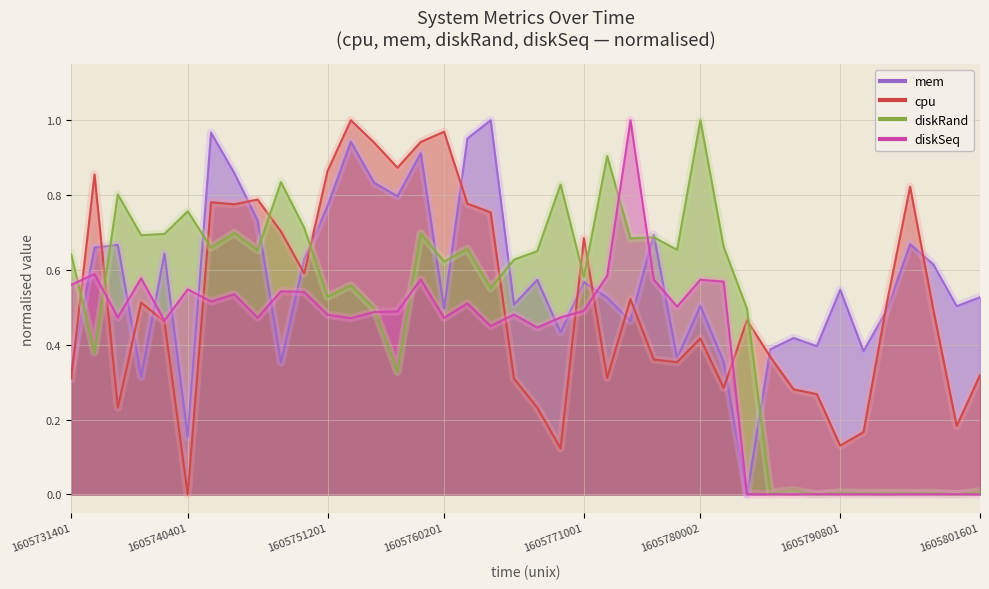

Reading right to left, list all the values displayed in this chart.

cpu: 1605801601=0.3	1605799801=0.2	1605798001=0.5	1605796201=0.8	1605794401=0.5	1605792601=0.2	1605790801=0.1	1605789001=0.3	1605787201=0.3	1605785401=0.4	1605783601=0.5	1605781801=0.3	1605780002=0.4	1605778201=0.4	1605776401=0.4	1605774601=0.5	1605772801=0.3	1605771001=0.7	1605769201=0.1	1605767401=0.2	1605765601=0.3	1605763801=0.8	1605762001=0.8	1605760201=1.0	1605758401=0.9	1605756601=0.9	1605754801=0.9	1605753001=1.0	1605751201=0.9	1605749401=0.6	1605747601=0.7	1605745801=0.8	1605744001=0.8	1605742201=0.8	1605740401=0.0	1605738601=0.5	1605736801=0.5	1605735001=0.2	1605733201=0.9	1605731401=0.3
mem: 1605801601=0.5	1605799801=0.5	1605798001=0.6	1605796201=0.7	1605794401=0.5	1605792601=0.4	1605790801=0.5	1605789001=0.4	1605787201=0.4	1605785401=0.4	1605783601=0.0	1605781801=0.4	1605780002=0.5	1605778201=0.4	1605776401=0.7	1605774601=0.5	1605772801=0.5	1605771001=0.6	1605769201=0.4	1605767401=0.6	1605765601=0.5	1605763801=1.0	1605762001=1.0	1605760201=0.5	1605758401=0.9	1605756601=0.8	1605754801=0.8	1605753001=0.9	1605751201=0.8	1605749401=0.6	1605747601=0.4	1605745801=0.7	1605744001=0.9	1605742201=1.0	1605740401=0.2	1605738601=0.6	1605736801=0.3	1605735001=0.7	1605733201=0.7	1605731401=0.3
diskRand: 1605801601=0.0	1605799801=0.0	1605798001=0.0	1605796201=0.0	1605794401=0.0	1605792601=0.0	1605790801=0.0	1605789001=0.0	1605787201=0.0	1605785401=0.0	1605783601=0.5	1605781801=0.7	1605780002=1.0	1605778201=0.7	1605776401=0.7	1605774601=0.7	1605772801=0.9	1605771001=0.6	1605769201=0.8	1605767401=0.7	1605765601=0.6	1605763801=0.6	1605762001=0.7	1605760201=0.6	1605758401=0.7	1605756601=0.3	1605754801=0.5	1605753001=0.6	1605751201=0.5	1605749401=0.7	1605747601=0.8	1605745801=0.7	1605744001=0.7	1605742201=0.7	1605740401=0.8	1605738601=0.7	1605736801=0.7	1605735001=0.8	1605733201=0.4	1605731401=0.6
diskSeq: 1605801601=0.0	1605799801=0.0	1605798001=0.0	1605796201=0.0	1605794401=0.0	1605792601=0.0	1605790801=0.0	1605789001=0.0	1605787201=0.0	1605785401=0.0	1605783601=0.0	1605781801=0.6	1605780002=0.6	1605778201=0.5	1605776401=0.6	1605774601=1.0	1605772801=0.6	1605771001=0.5	1605769201=0.5	1605767401=0.4	1605765601=0.5	1605763801=0.4	1605762001=0.5	1605760201=0.5	1605758401=0.6	1605756601=0.5	1605754801=0.5	1605753001=0.5	1605751201=0.5	1605749401=0.5	1605747601=0.5	1605745801=0.5	1605744001=0.5	1605742201=0.5	1605740401=0.5	1605738601=0.5	1605736801=0.6	1605735001=0.5	1605733201=0.6	1605731401=0.6